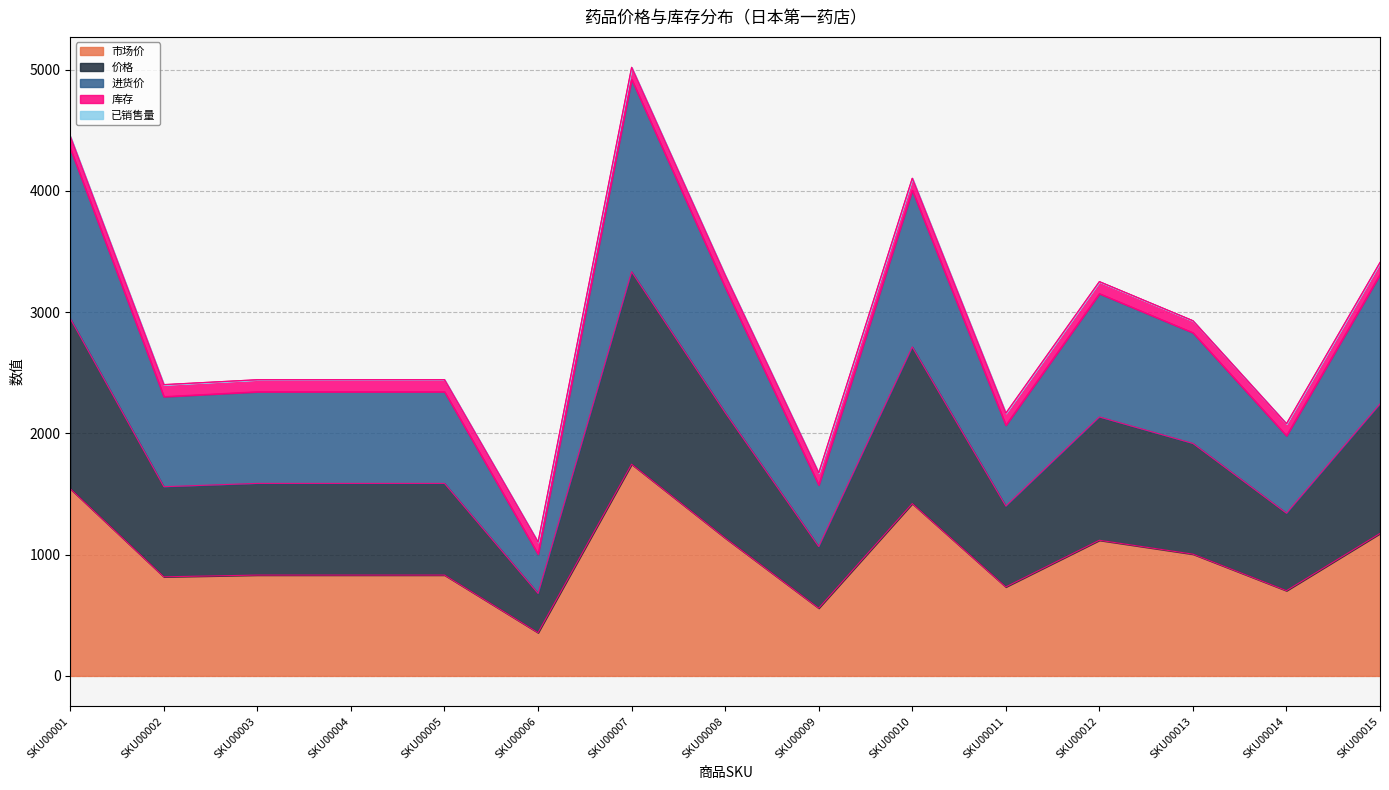

Does the chart have visible grid lines?

Yes